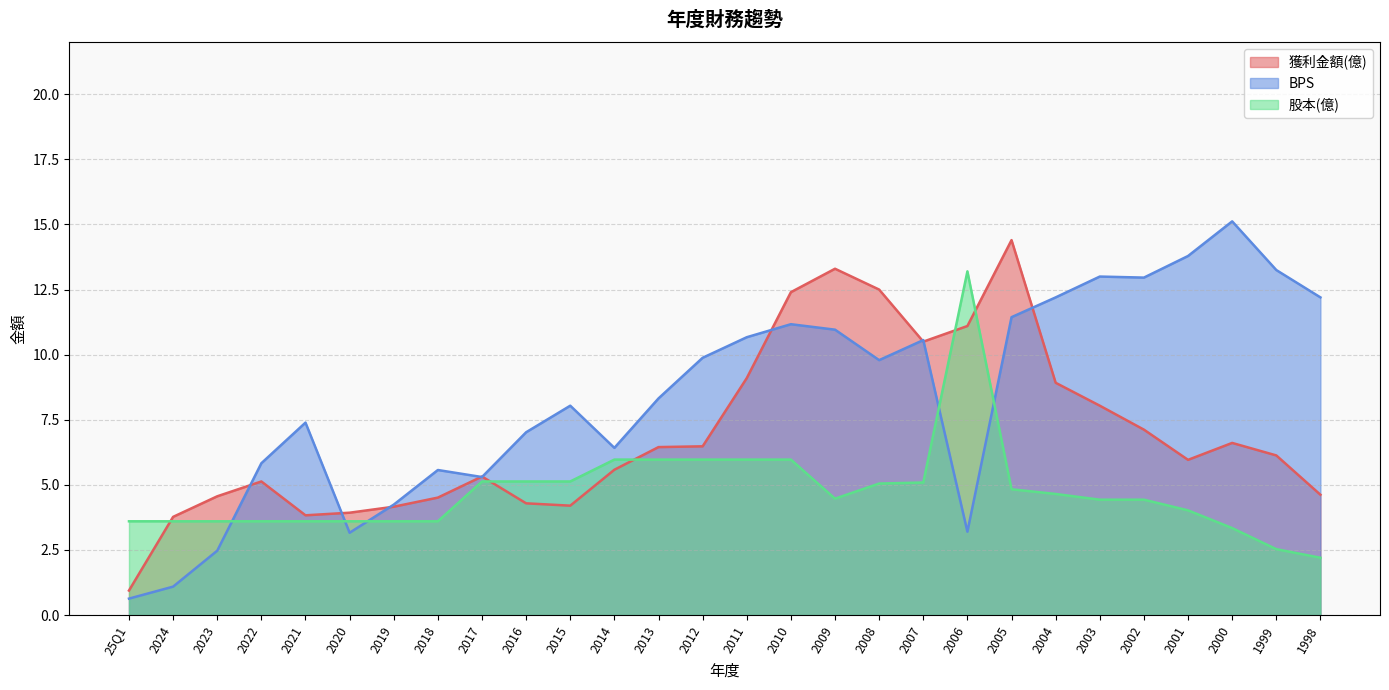

Does the chart have visible grid lines?

Yes